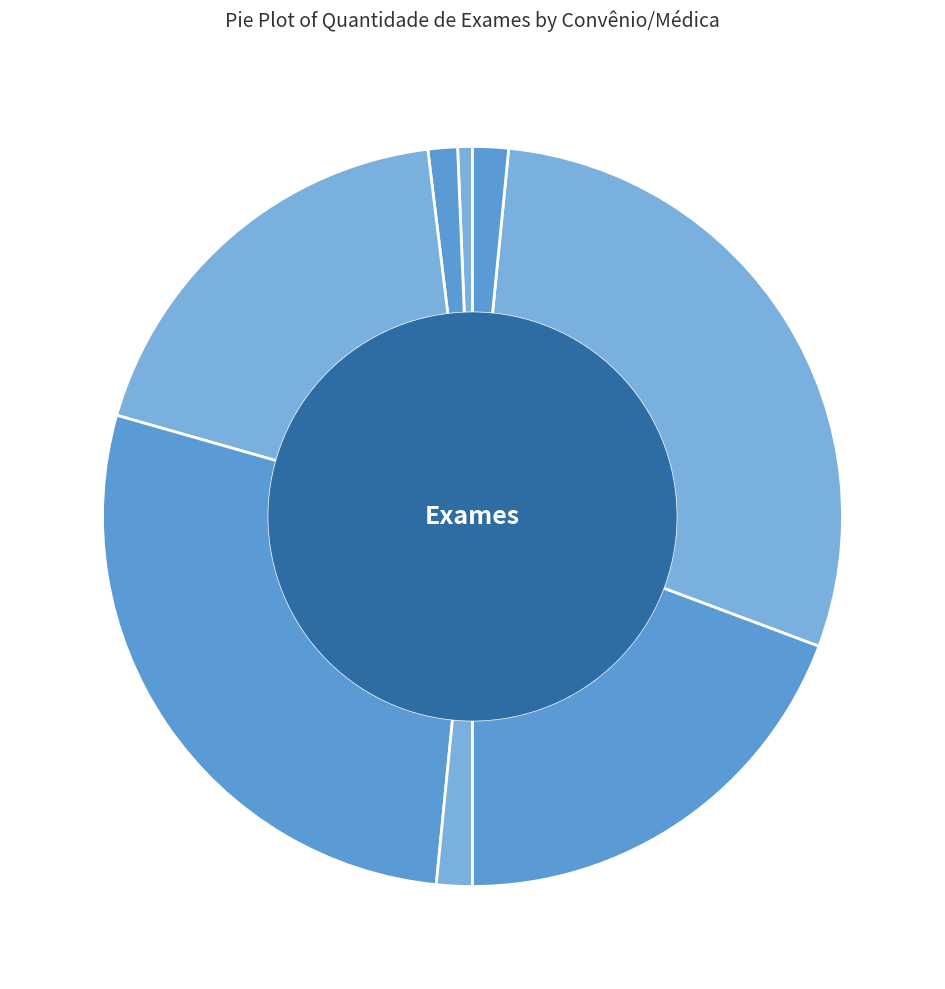

Combined, do Geral-Gerusa and Unimed-Procedimentos account for over 50%?

No